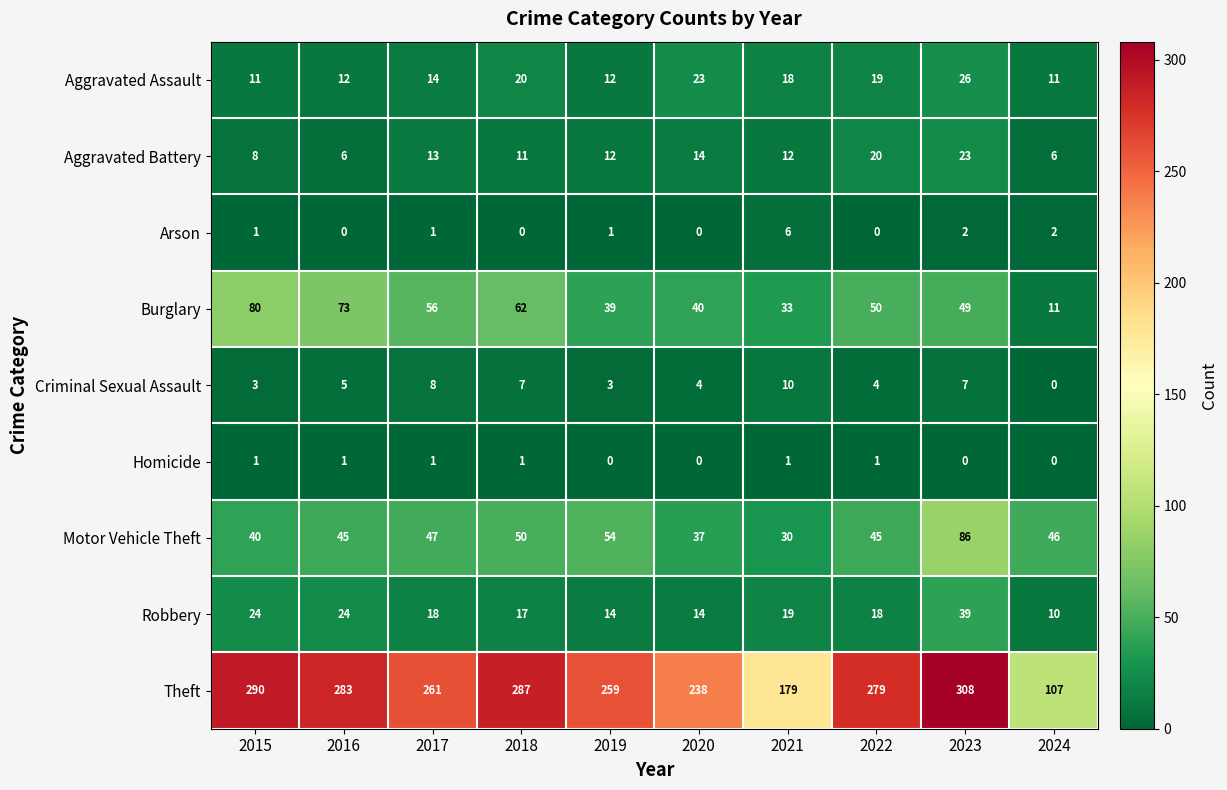

True or false: Aggravated Assault has a value of 18 at 2021.

True